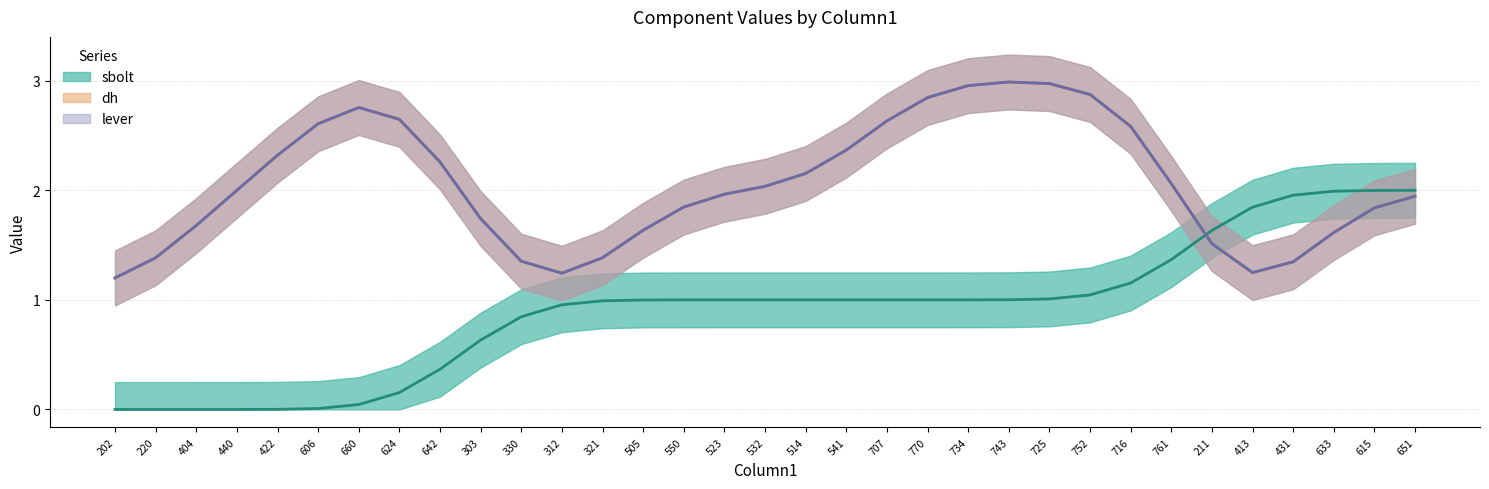

Between which two adjacent categories do dh and sbolt first intersect?

761 and 211